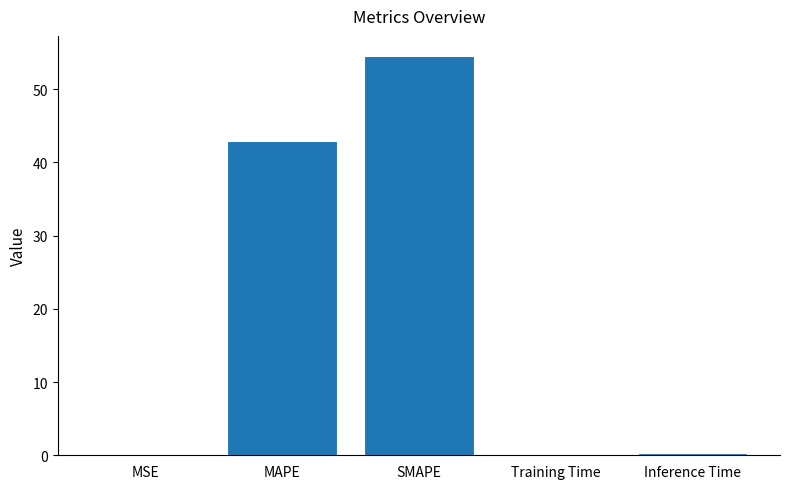

At which label is the value closest to 27?

MAPE